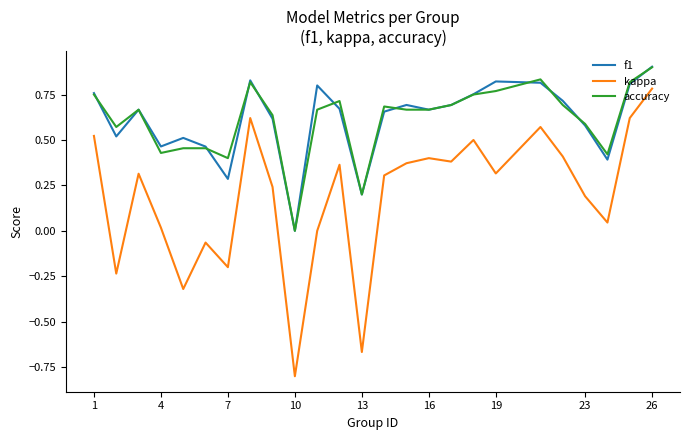

How many interior local valleys does the kappa series have?

8